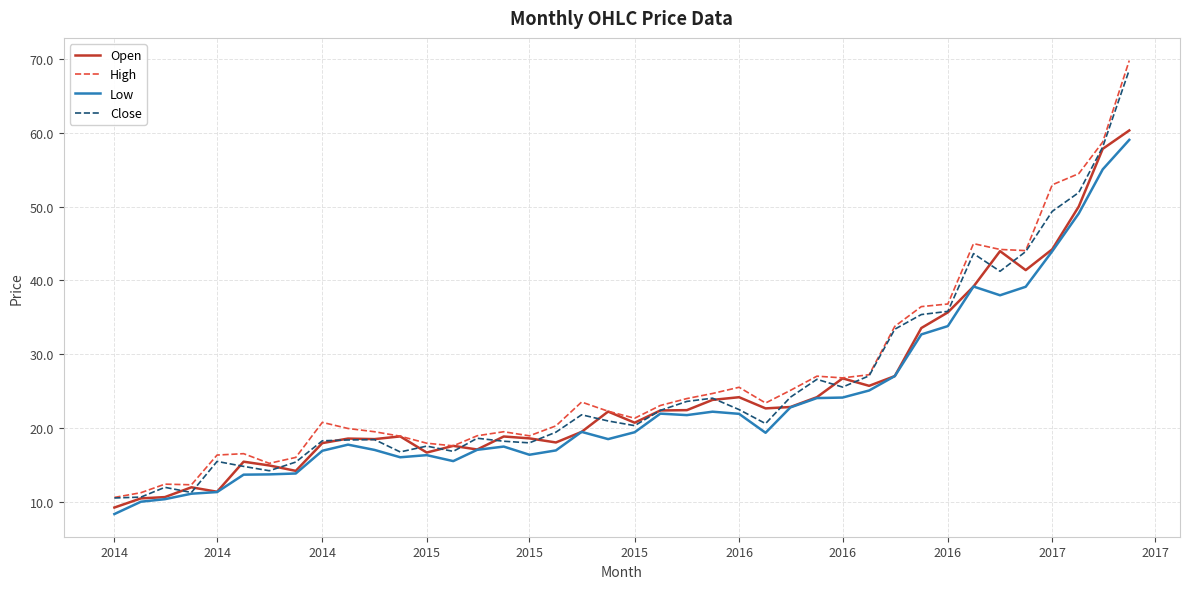

How many series are shown in this chart?

4